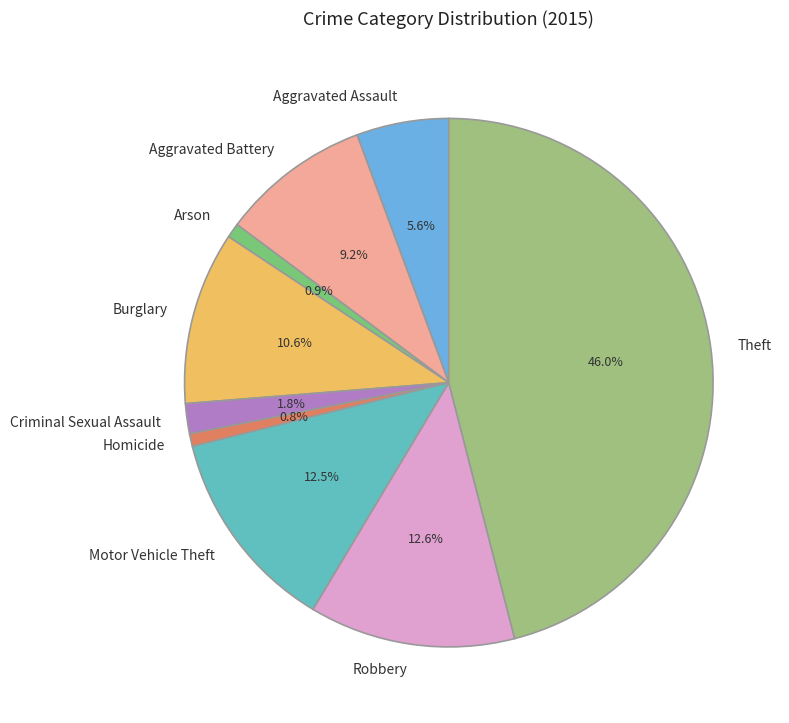

To the nearest percent, what is the difference between the largest and smallest slice percentages?

45%